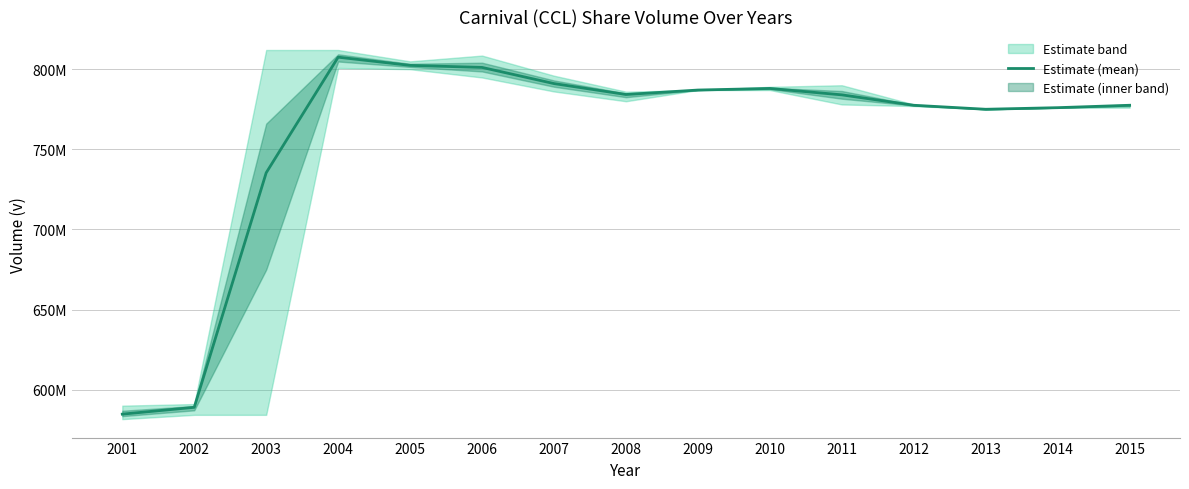

What is the sum of the values at 2009 and 2007?

1578032764